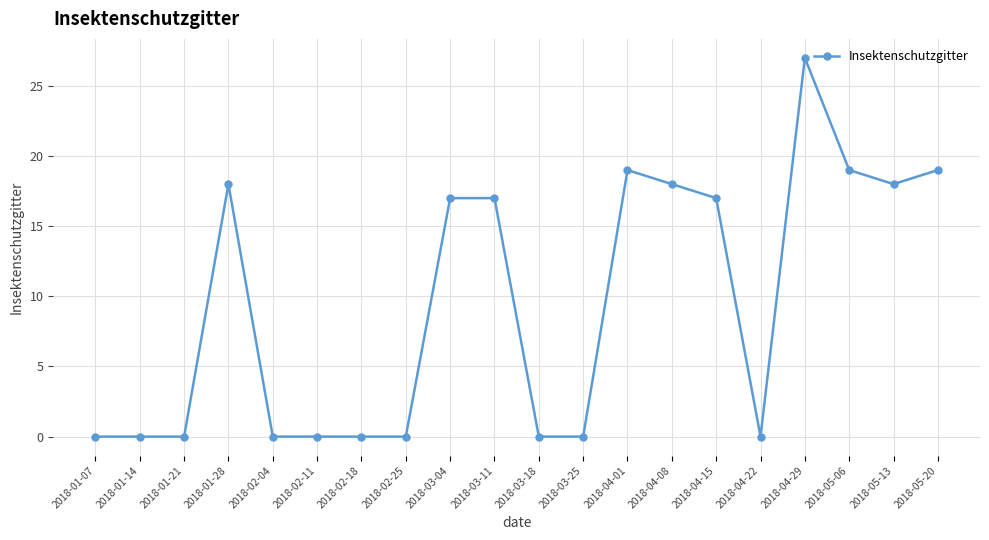

Reading right to left, transcribe all the data shown in this chart.

19	18	19	27	0	17	18	19	0	0	17	17	0	0	0	0	18	0	0	0